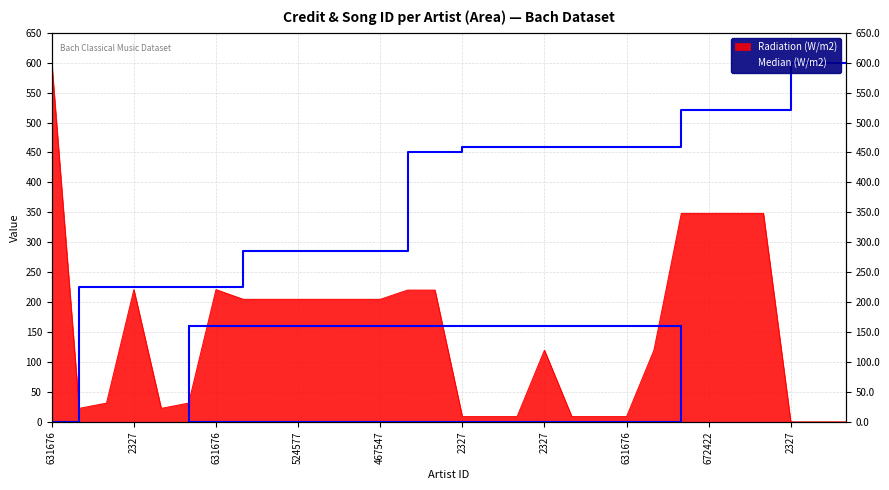

What is the difference between the maximum and second lowest values in the Median (W/m2) series?

374.9